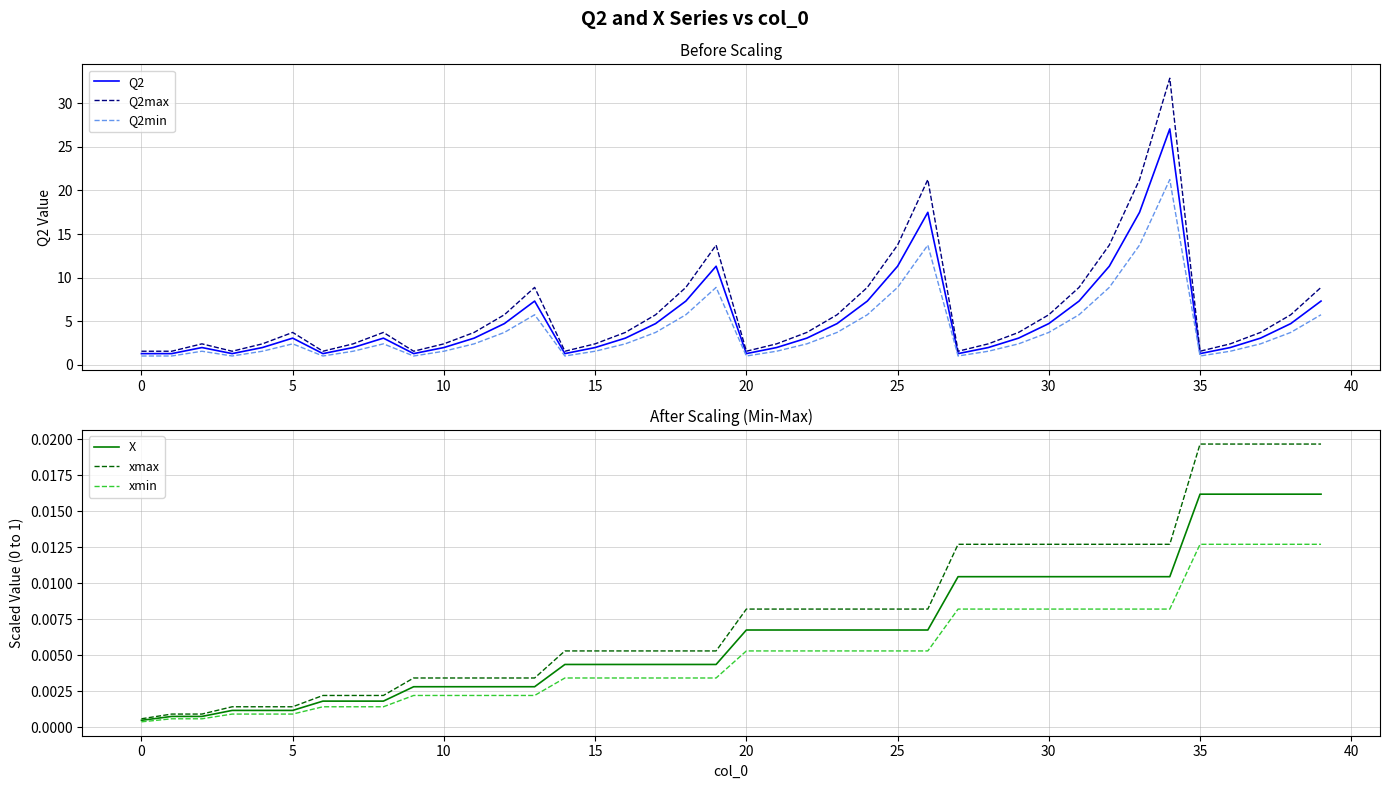

True or false: Q2 has more than 0 interior local peaks.

True